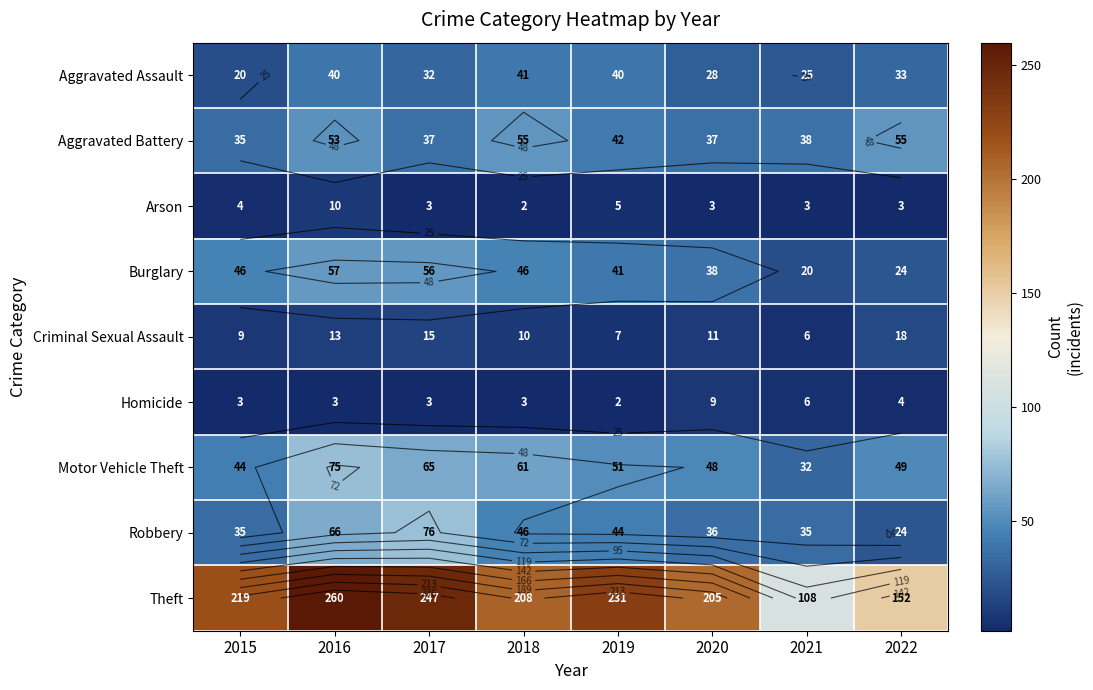

At which label does Robbery reach its peak?

2017